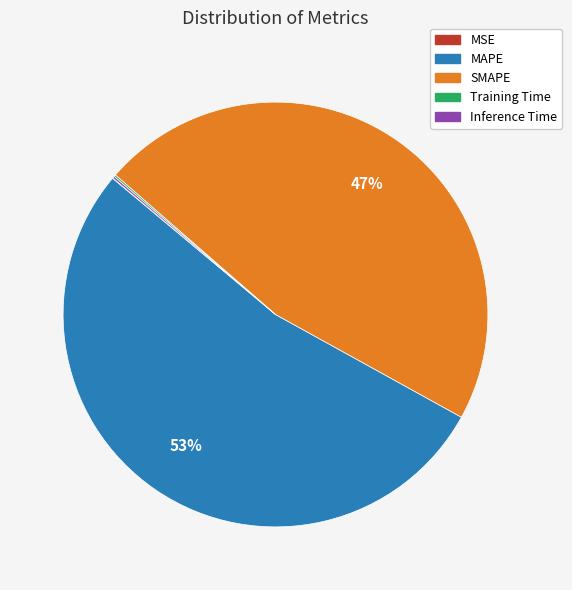

To the nearest percent, what is the average slice percentage?

20%